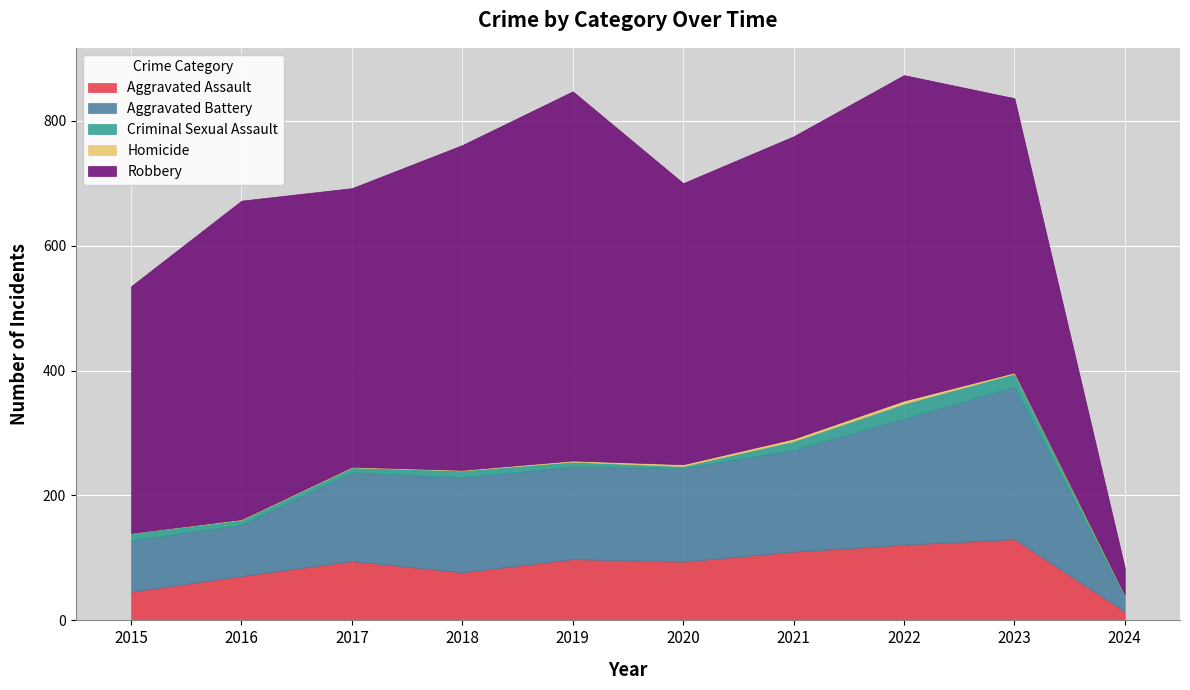

What is the value of the Criminal Sexual Assault point at the 8th from the left?

24